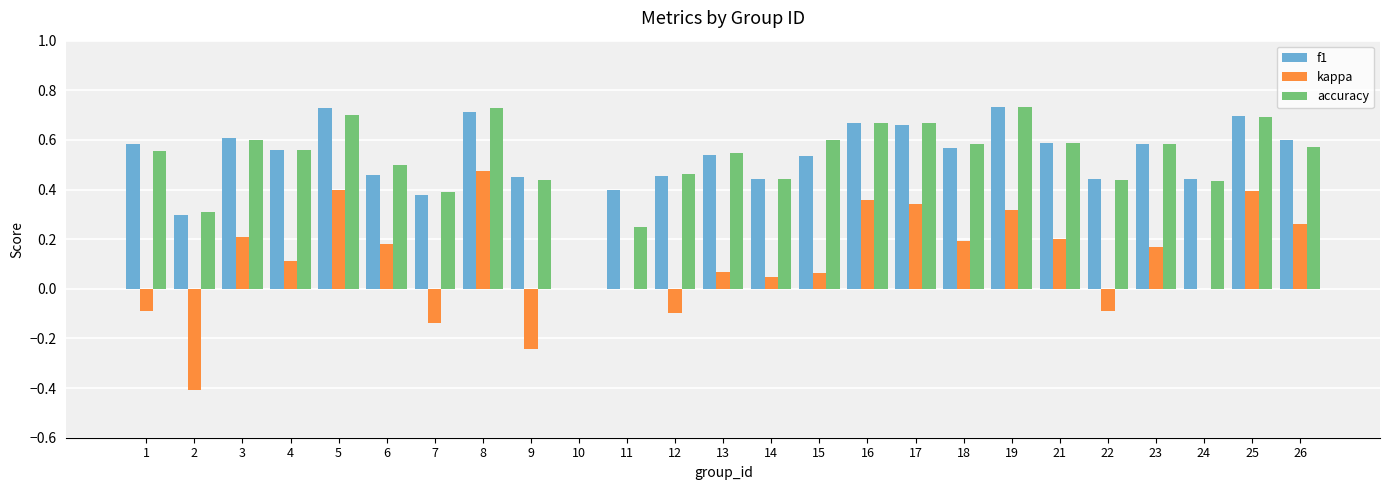

What is the sum of all accuracy values?

13.0